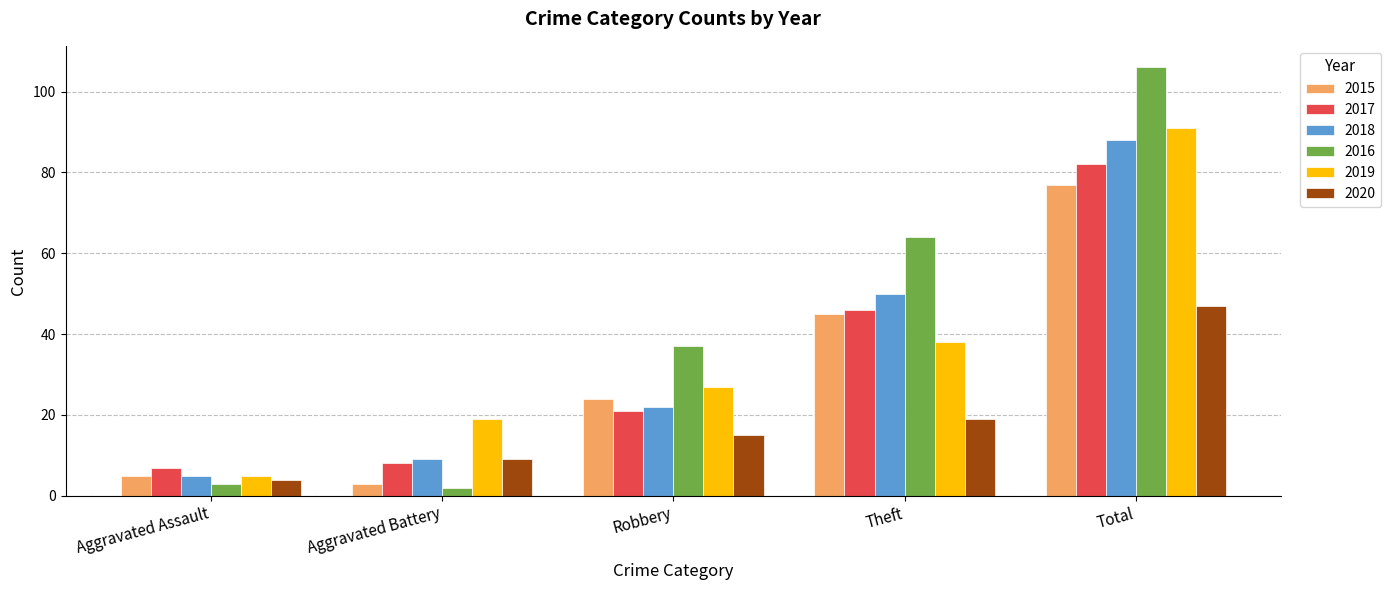

What is the maximum value for 2019?

91